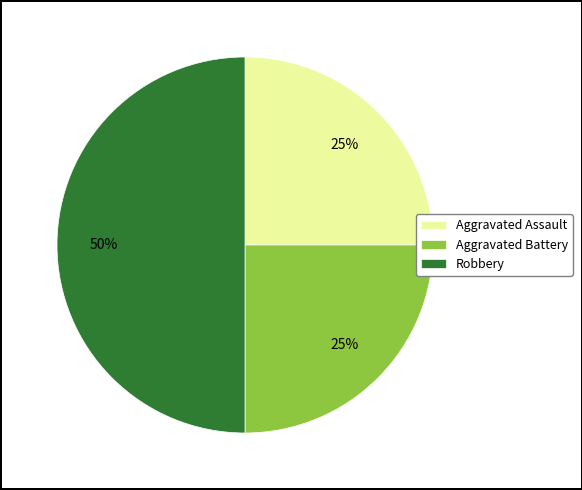

Is it true that Aggravated Assault is 25% of the pie?

True